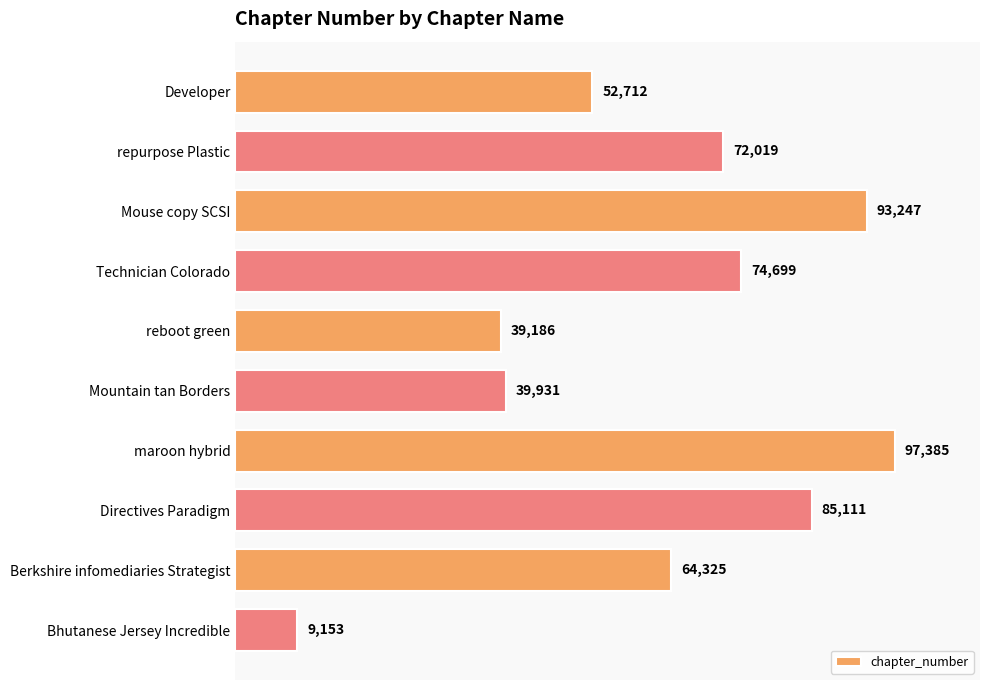

Reading top to bottom, list all the values displayed in this chart.

52712	72019	93247	74699	39186	39931	97385	85111	64325	9153